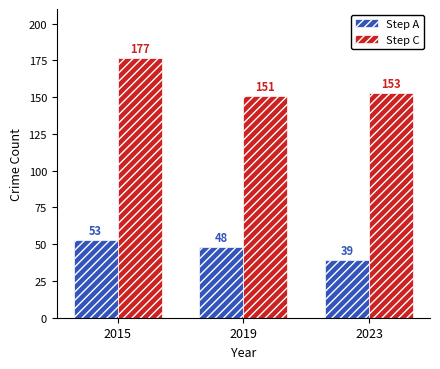

What is the lowest value of the Step C series?

151